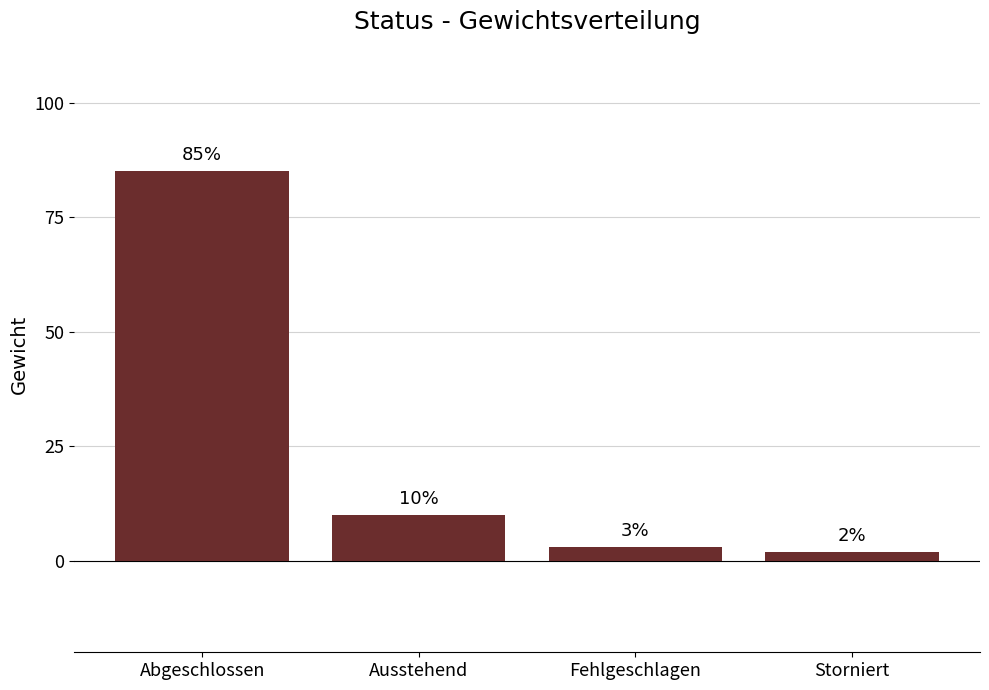

What is the greatest value displayed?

85